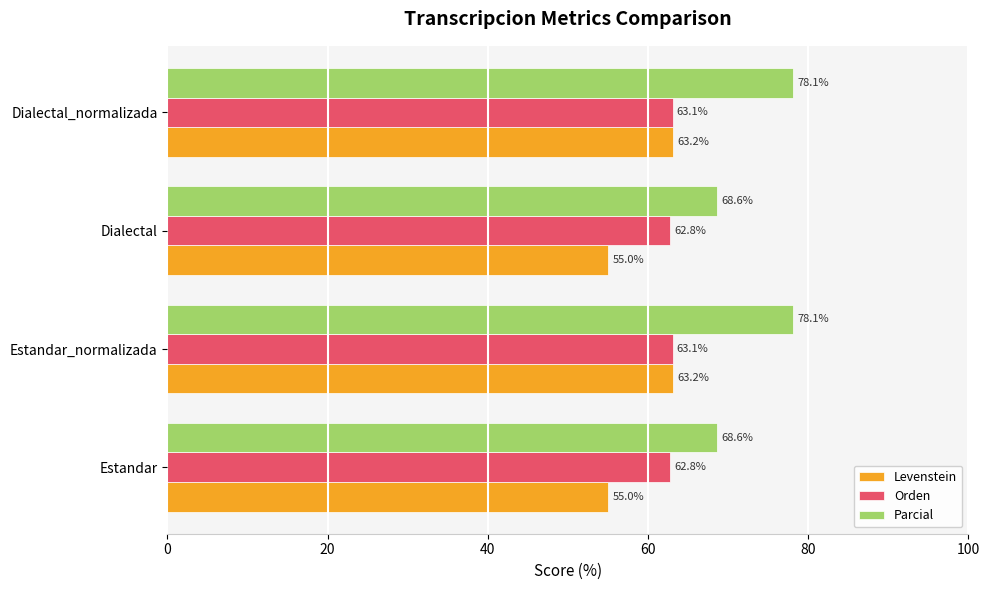

The Levenstein series shows 28.3 at Dialectal. True or false?

False